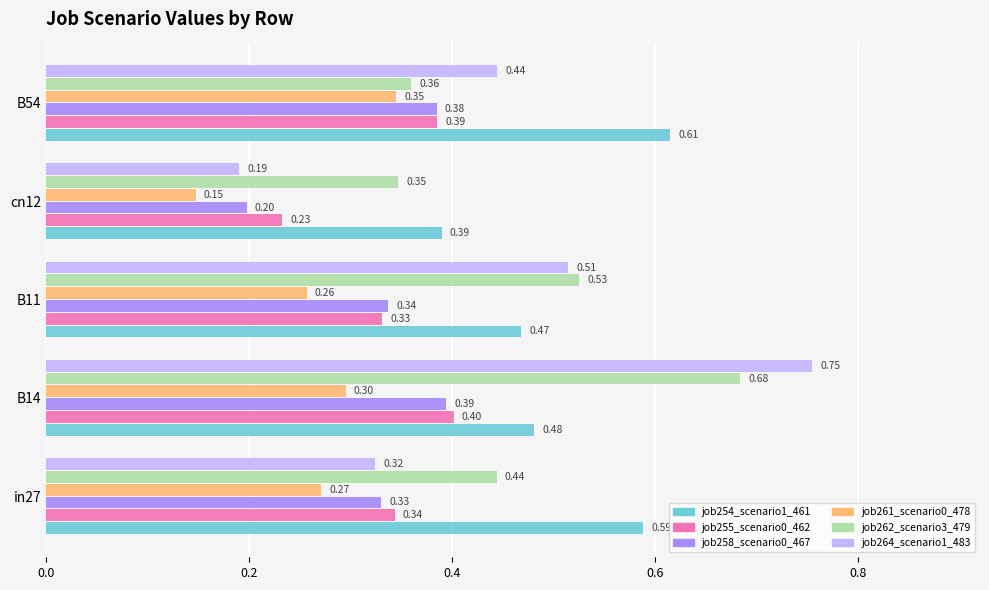

Rank the categories by job261_scenario0_478 value from lowest to highest.

cn12, B11, in27, B14, B54